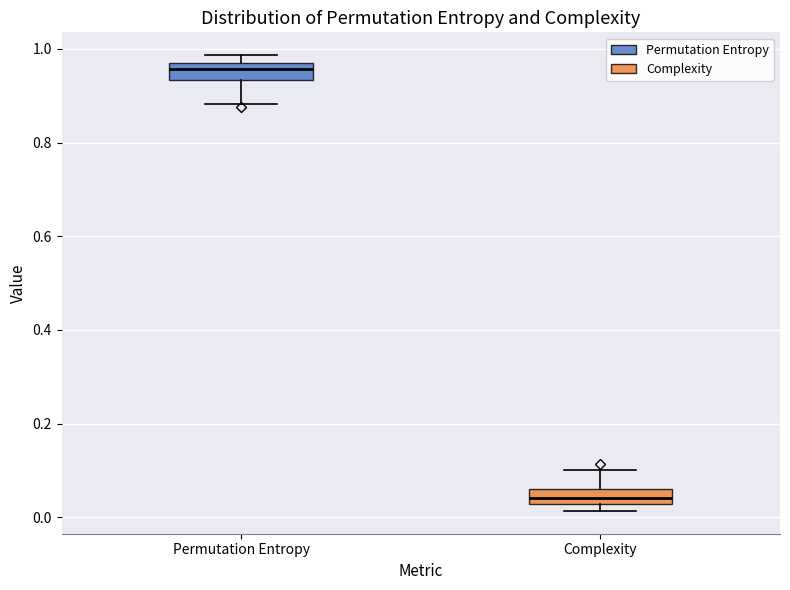

Reading left to right, read every box against the y-axis: the position of its median line, the range the box covers, and the ends of its whiskers. The values are not printed on the chart, so give them approximately, as read against the axis.

Permutation Entropy: median 0.96 (inside the box), box 0.94 to 0.96, whiskers 0.88 to 0.98
Complexity: median 0.04, box 0.02 to 0.06, whiskers 0.02 (just below the box's lower edge) to 0.10